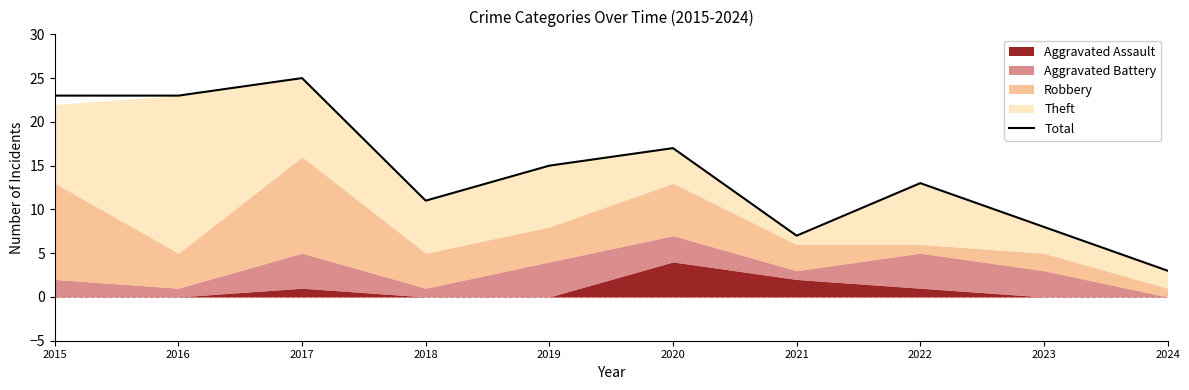

Which has a higher value, 2015 or 2017?

2017